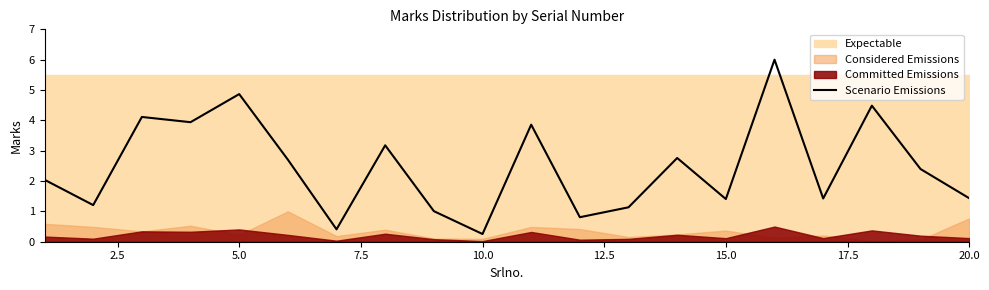

What is the smallest value displayed?

0.3